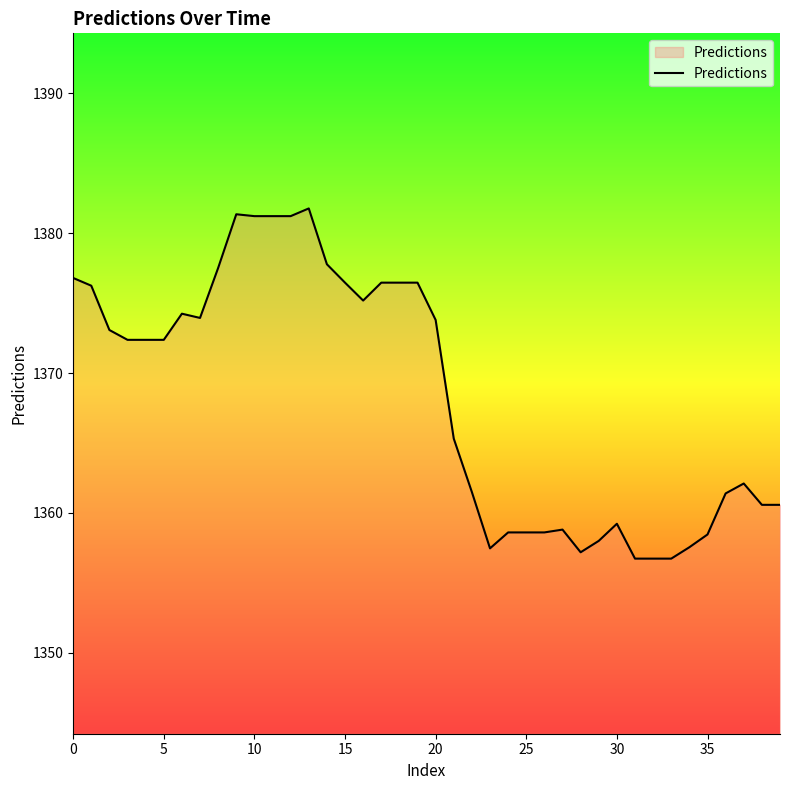

What is the sum of all values?

54732.6